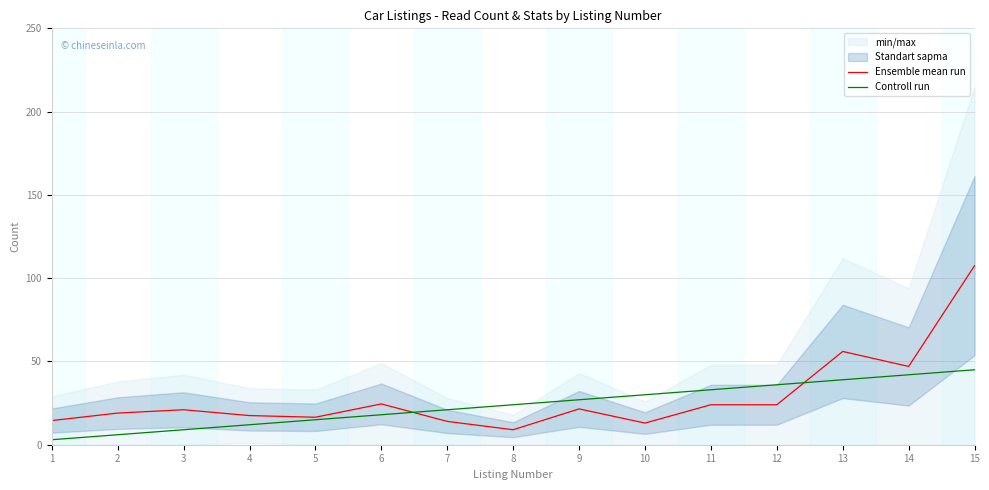

Which category has the highest value in the Controll run series?

15